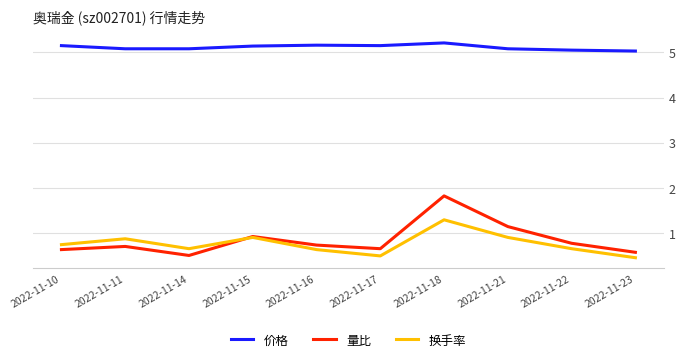

True or false: 换手率 has a value of 1.1 at 2022-11-16.

False